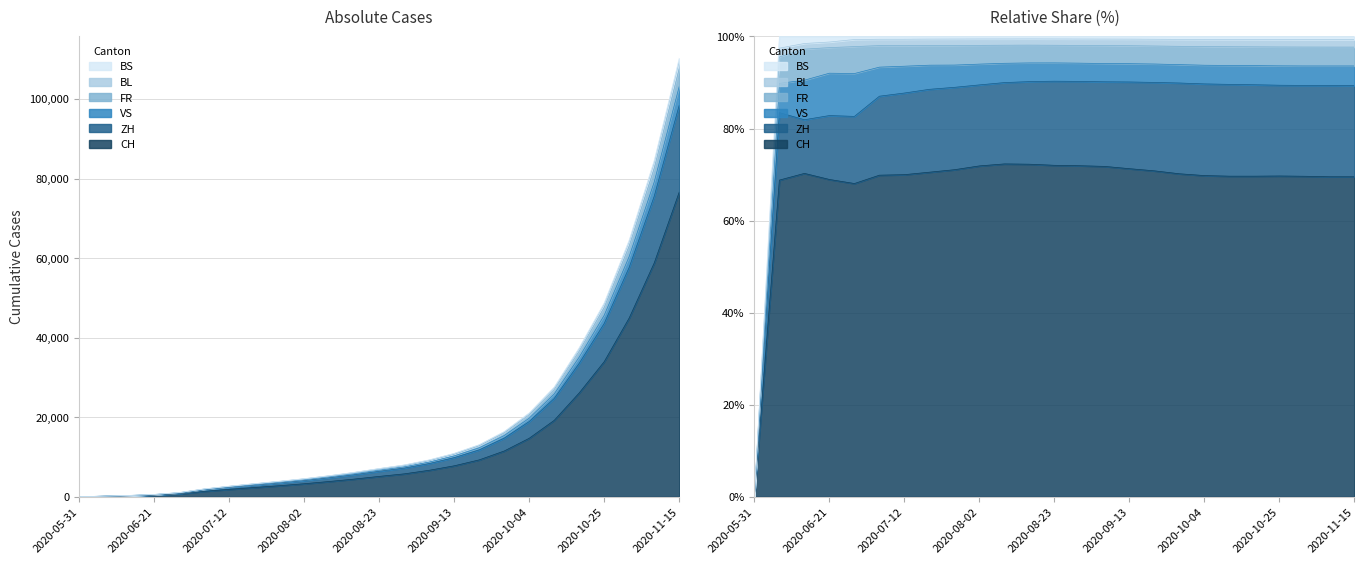

Which has a higher value, 2020-10-18 or 2020-08-23?

2020-10-18